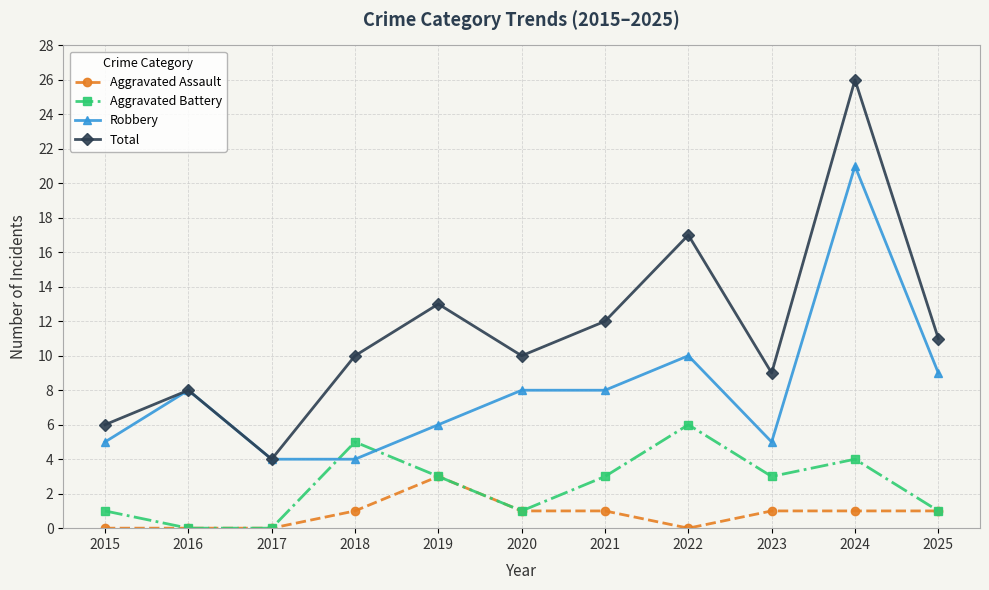

Reading right to left, extract all data points from this chart.

Aggravated Assault: 2025=1	2024=1	2023=1	2022=0	2021=1	2020=1	2019=3	2018=1	2017=0	2016=0	2015=0
Aggravated Battery: 2025=1	2024=4	2023=3	2022=6	2021=3	2020=1	2019=3	2018=5	2017=0	2016=0	2015=1
Robbery: 2025=9	2024=21	2023=5	2022=10	2021=8	2020=8	2019=6	2018=4	2017=4	2016=8	2015=5
Total: 2025=11	2024=26	2023=9	2022=17	2021=12	2020=10	2019=13	2018=10	2017=4	2016=8	2015=6